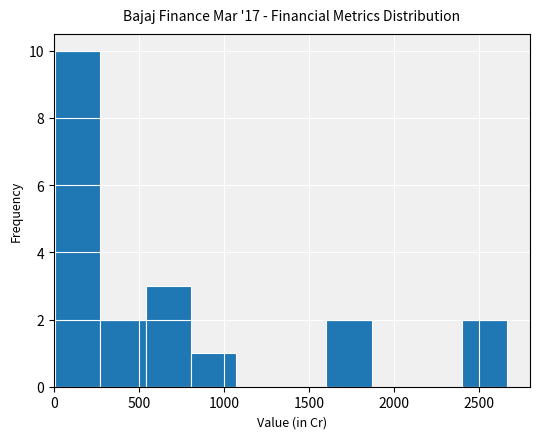

What is the height of the bar covering 550 to 800 on the x-axis? Neither the bar edges nor the heights are printed on the chart, so give them approximately, as read against the axes.

3